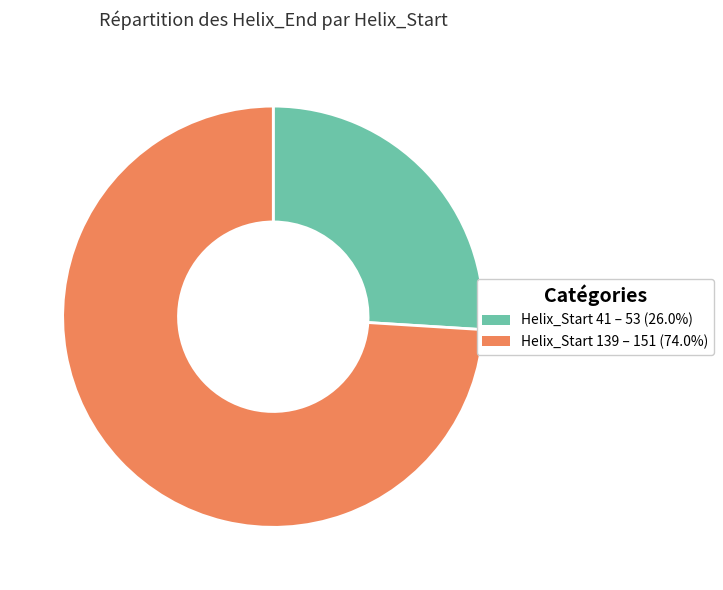

Is there a majority slice in this chart?

Yes